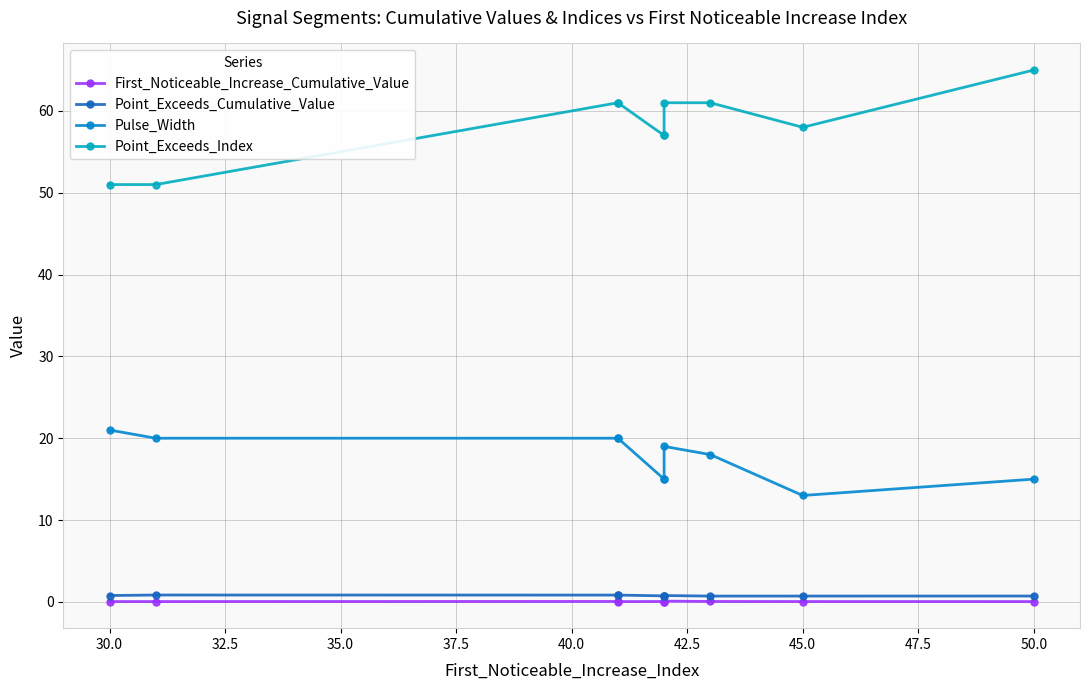

What are all the series names shown in the legend?

First_Noticeable_Increase_Cumulative_Value, Point_Exceeds_Cumulative_Value, Pulse_Width, Point_Exceeds_Index